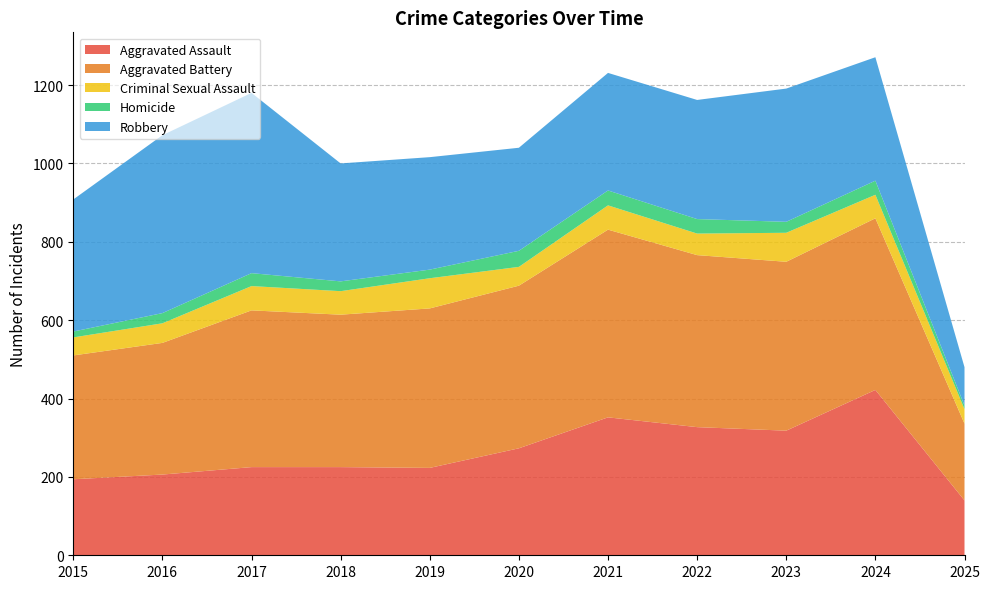

Reading right to left, what are all the values shown in this chart?

Aggravated Assault: 140	422	318	327	352	273	223	225	225	206	194
Aggravated Battery: 196	438	431	439	479	415	407	389	400	336	316
Criminal Sexual Assault: 37	60	74	55	62	48	77	60	62	50	46
Homicide: 9	36	28	37	38	41	22	25	33	26	15
Robbery: 98	315	340	304	300	263	287	301	460	454	337